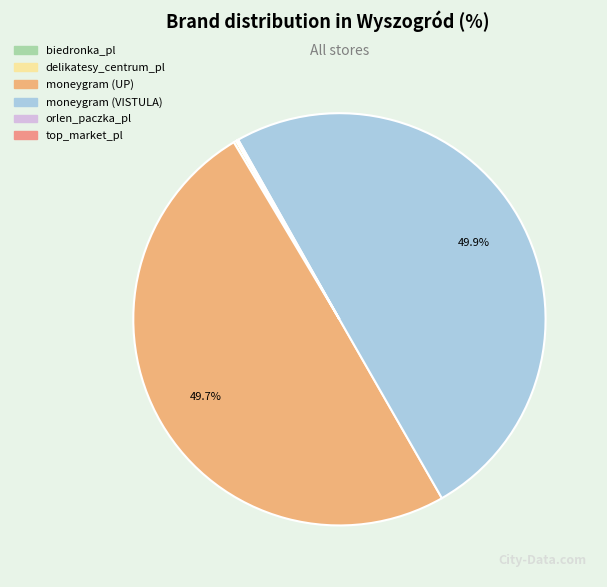

Is the sum of biedronka_pl and orlen_paczka_pl greater than half?

No